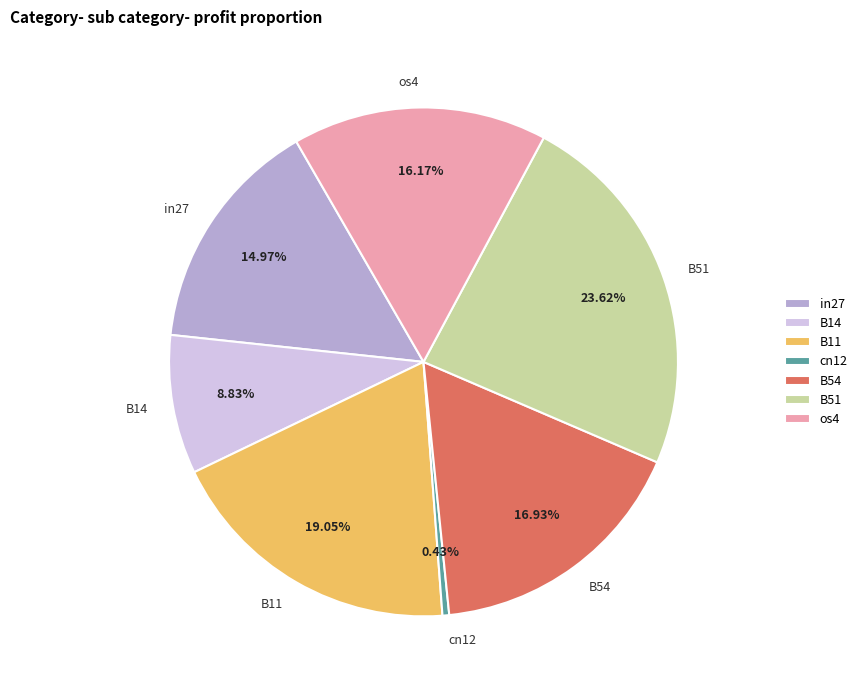

How many slices are in this pie chart?

7